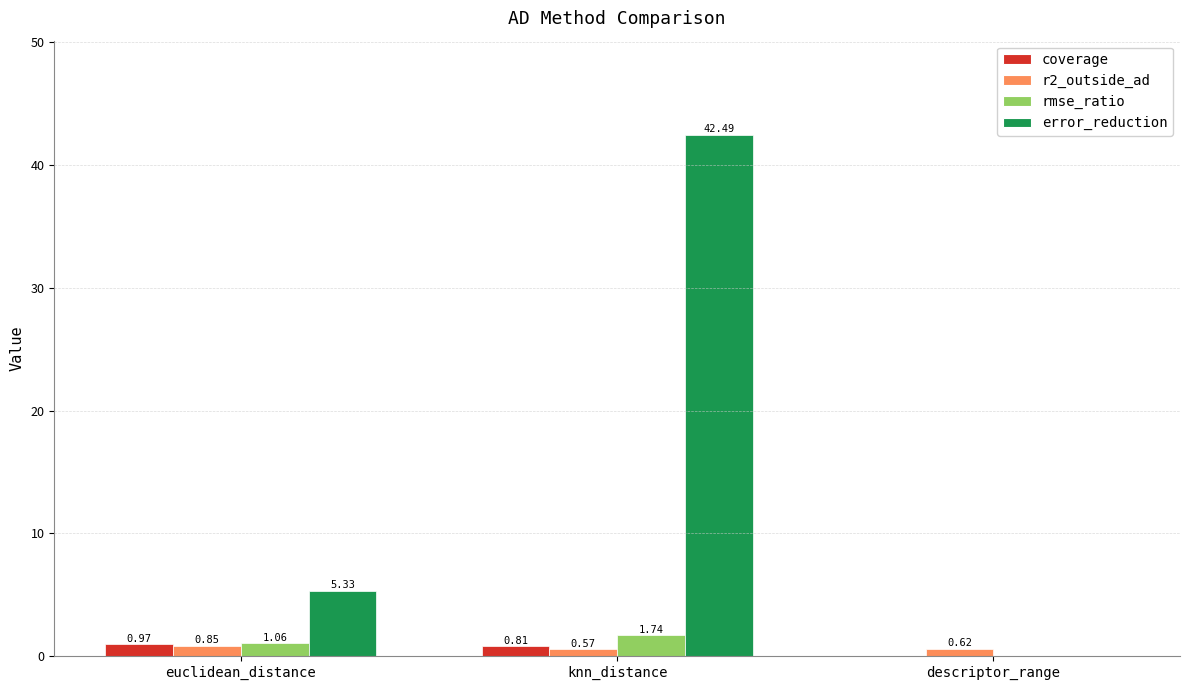

What are all the series names shown in the legend?

coverage, r2_outside_ad, rmse_ratio, error_reduction